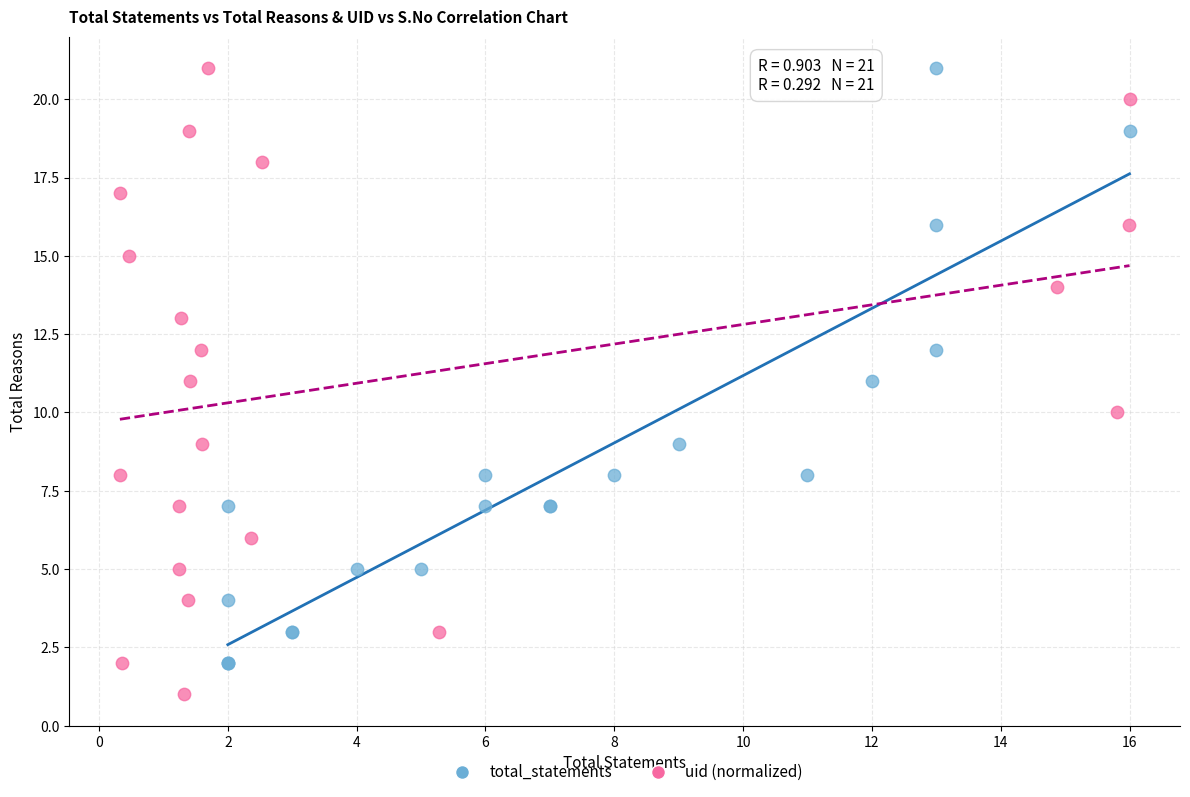

Which series contains the lowest Y value?

uid (normalized)